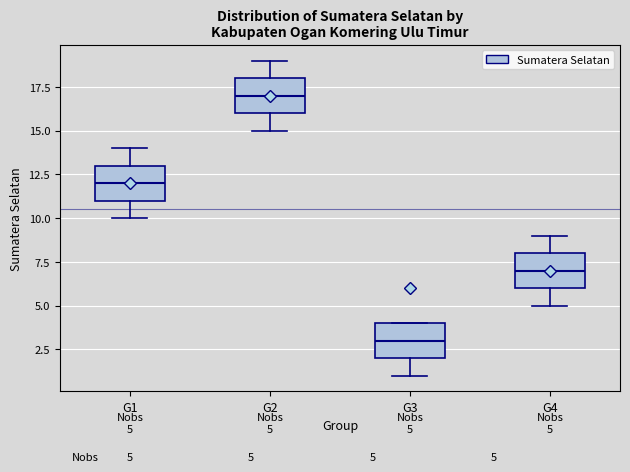

Which box has the highest median line?

G2